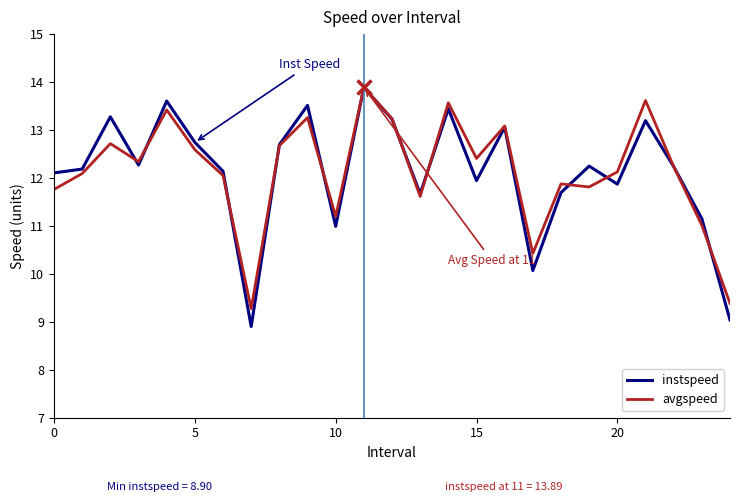

What is the sum of all instspeed values?

303.2